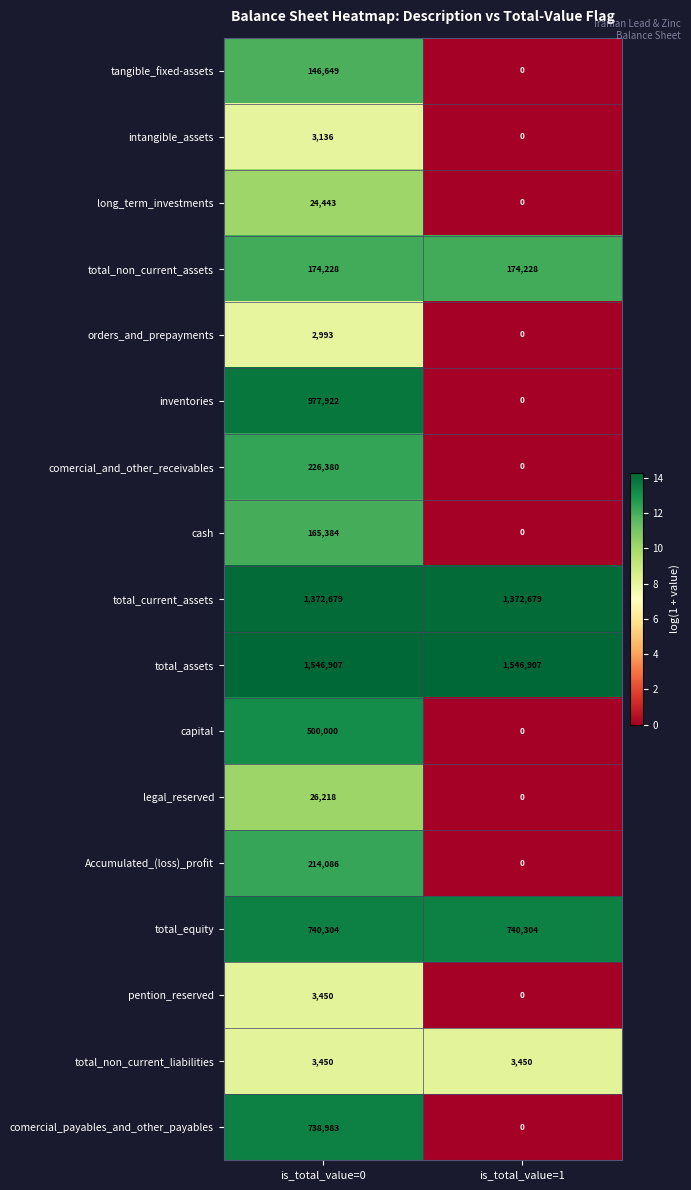

Between is_total_value=0 and is_total_value=1, which series saw the biggest shift?

inventories